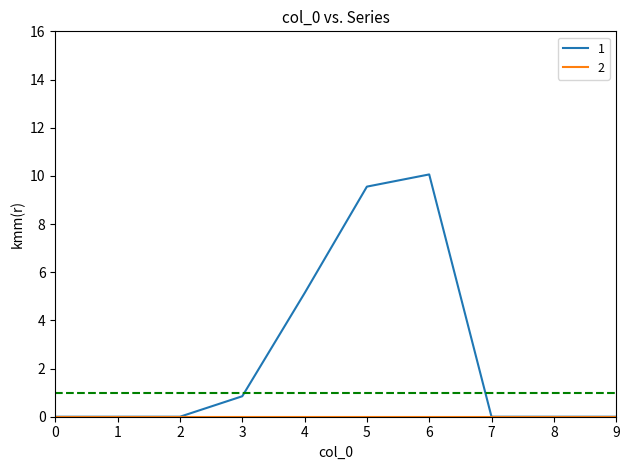

Which category has the highest value across all series?

6